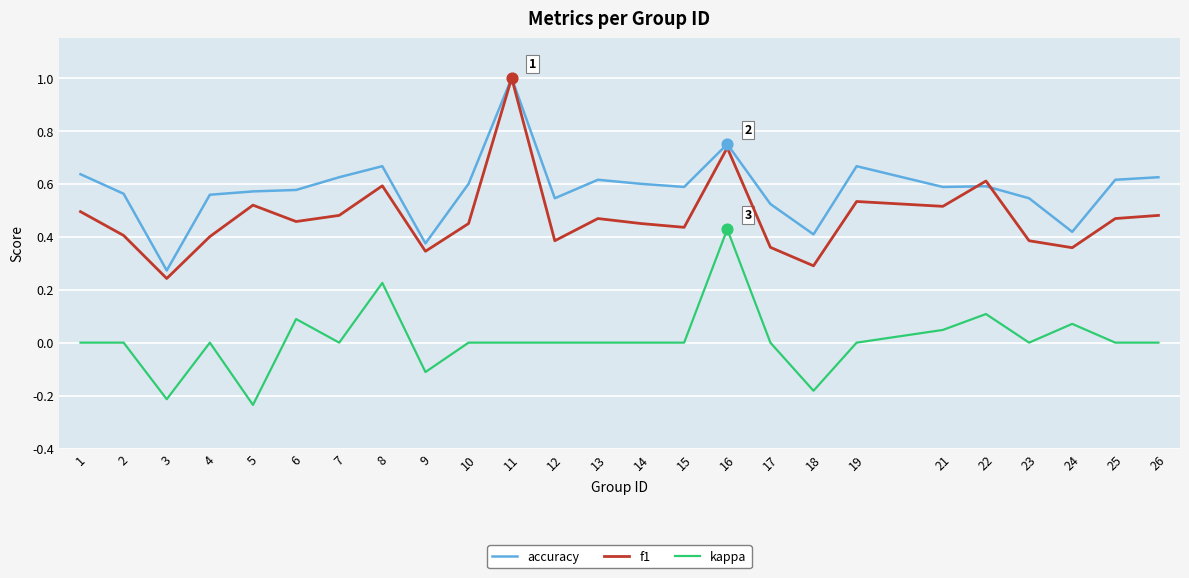

At which category is the sum across all series the highest?

11